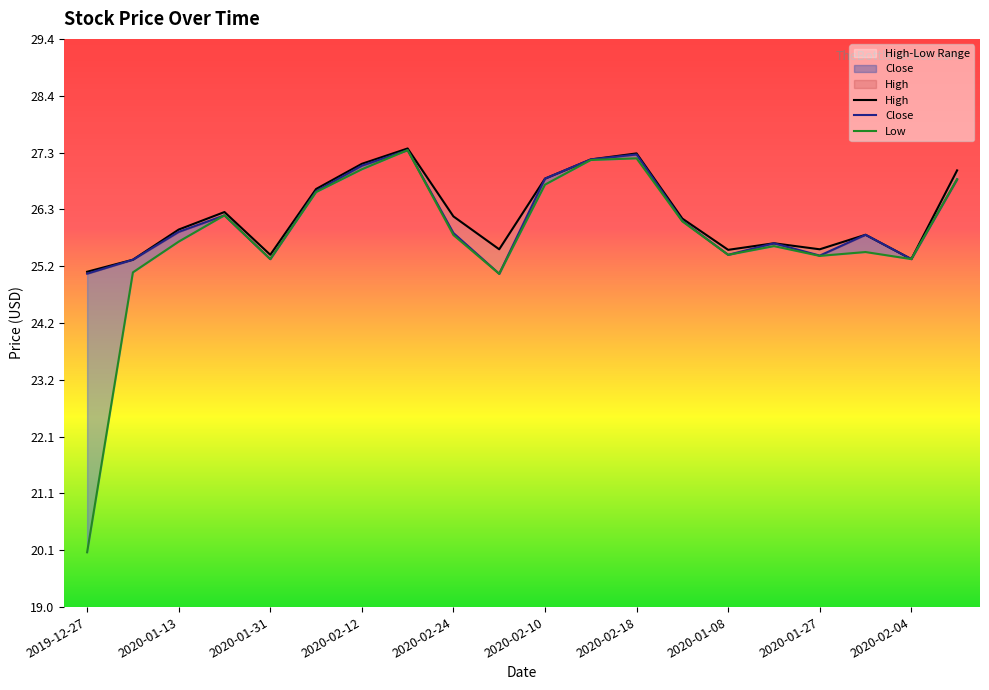

The Low series shows 42.8 at 2020-01-08. True or false?

False